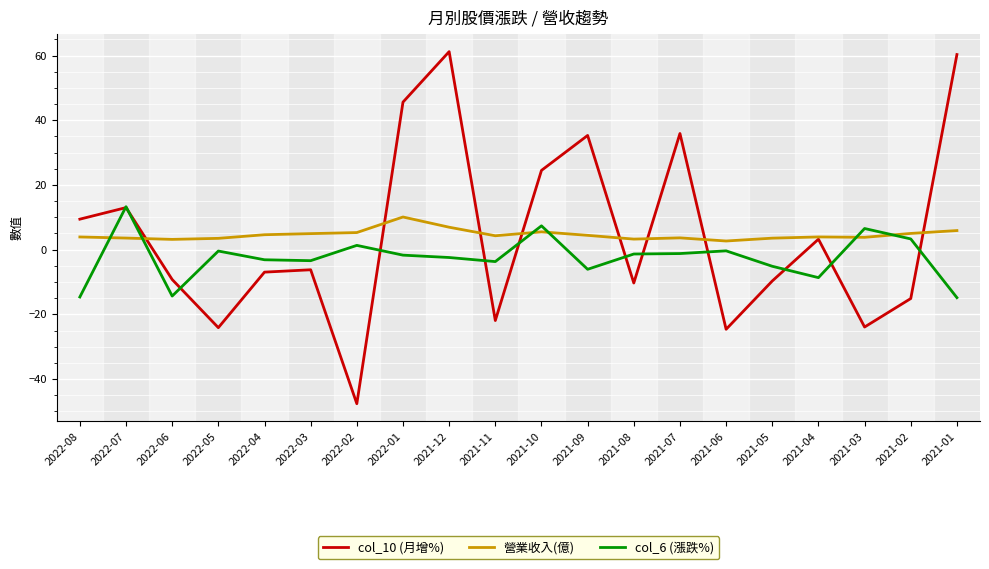

How many values in the col_10 (月增%) series are below -6?

11